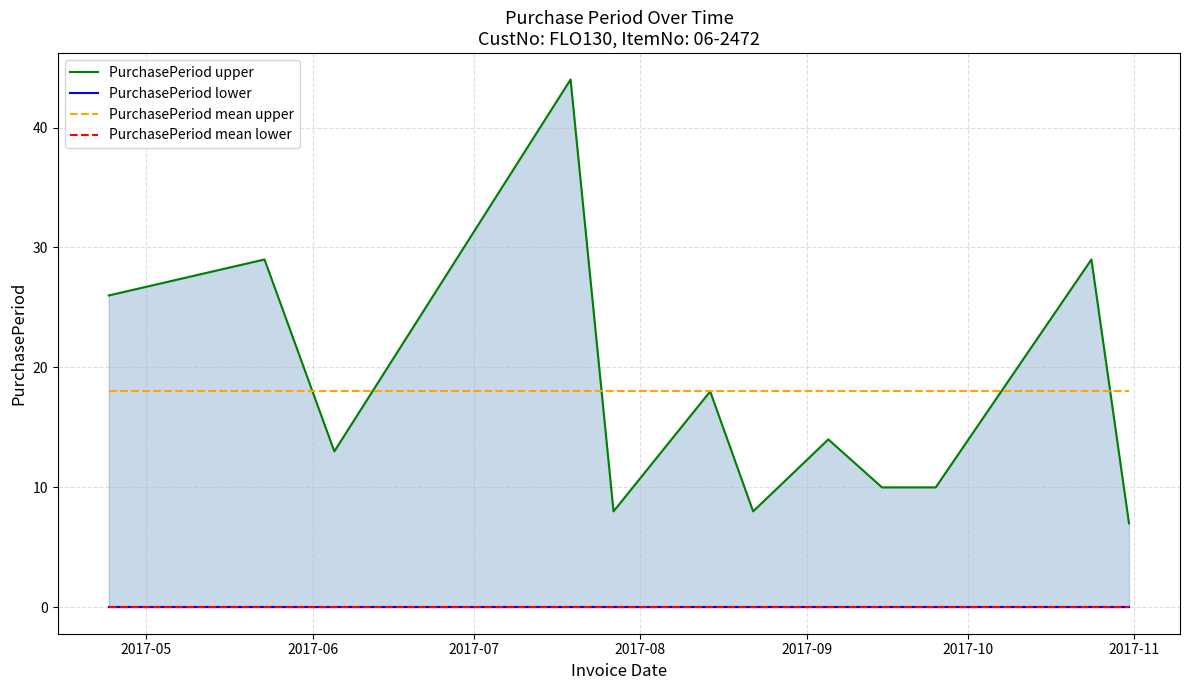

Reading right to left, extract all data points from this chart.

PurchasePeriod upper: 7	29	10	10	14	8	18	8	44	13	29	26
PurchasePeriod lower: 0	0	0	0	0	0	0	0	0	0	0	0
PurchasePeriod mean upper: 18	18	18	18	18	18	18	18	18	18	18	18
PurchasePeriod mean lower: 0	0	0	0	0	0	0	0	0	0	0	0